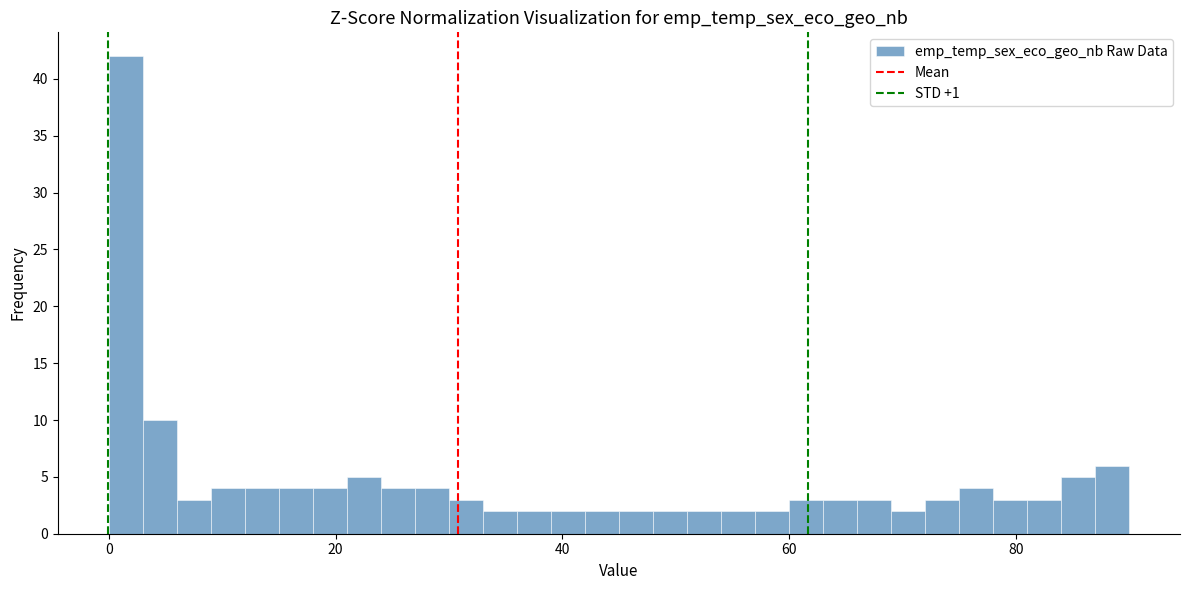

Read against the x-axis, roughly where is the centre of the tallest bar?

2